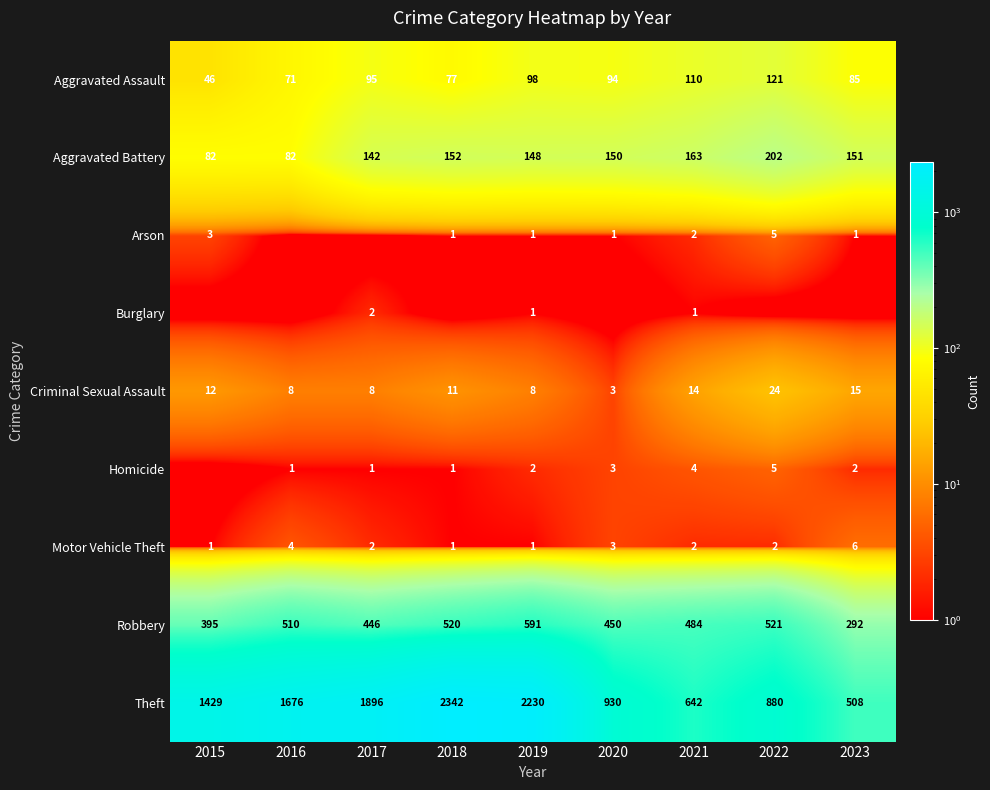

What is the total value across all series at 2021?

1422